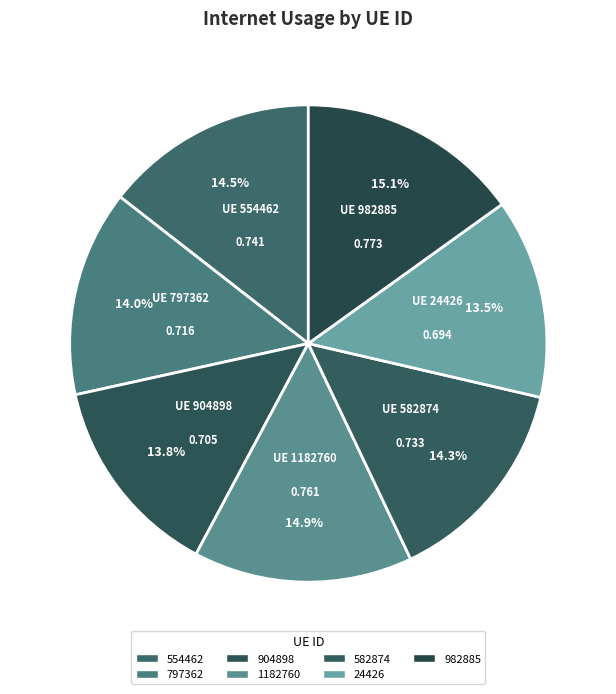

What percentage do 1182760 and 797362 together represent?

28.8%